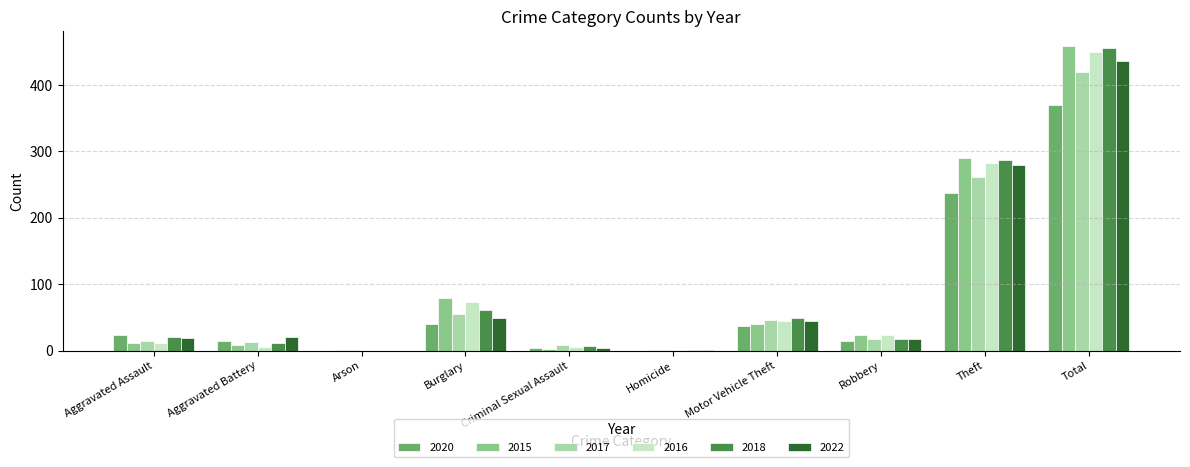

Are the bars horizontal?

No